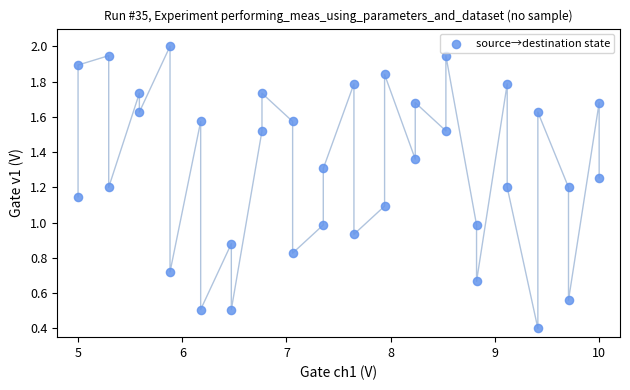

What is the range of X values (max minus min)?

5.0